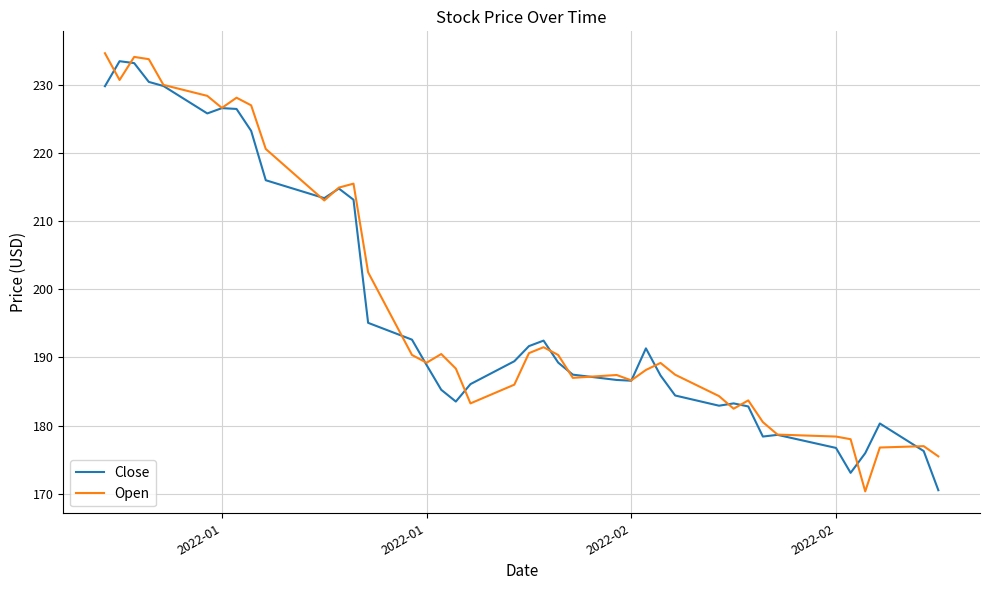

What is the difference between the maximum and minimum values in the Open series?

64.3